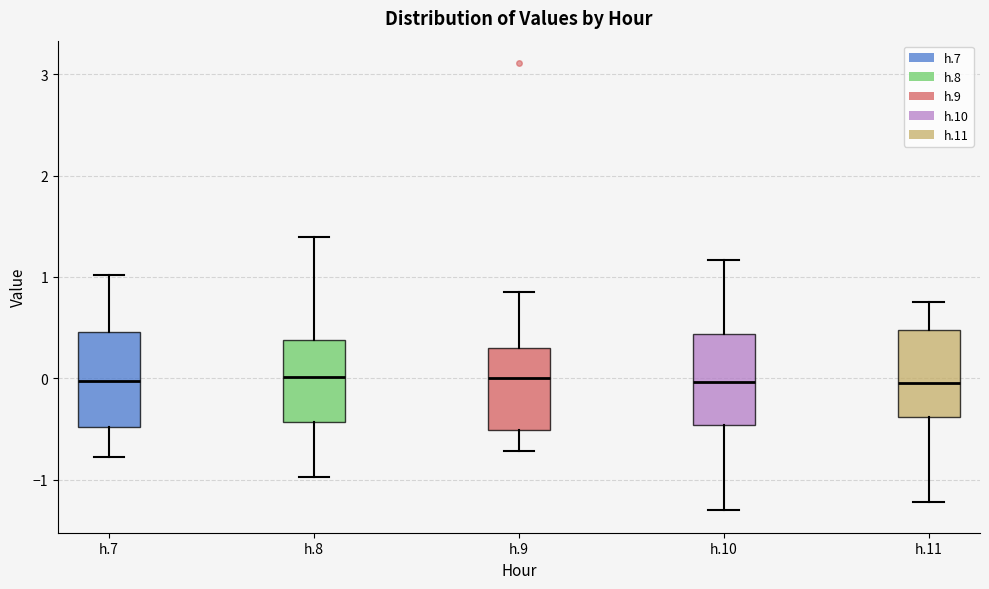

Reading left to right, transcribe this box plot: for each box, give where its median line is, the range the box spans, and where its two whiskers end, as read against the y-axis. The values are not printed on the chart, so give them approximately, as read against the axis.

h.7: median 0.0, box -0.5 to 0.5, whiskers -0.8 to 1.0
h.8: median 0.0, box -0.4 to 0.4, whiskers -1.0 to 1.4
h.9: median 0.0, box -0.5 to 0.3, whiskers -0.7 to 0.9
h.10: median 0.0, box -0.5 to 0.4, whiskers -1.3 to 1.2
h.11: median 0.0, box -0.4 to 0.5, whiskers -1.2 to 0.8